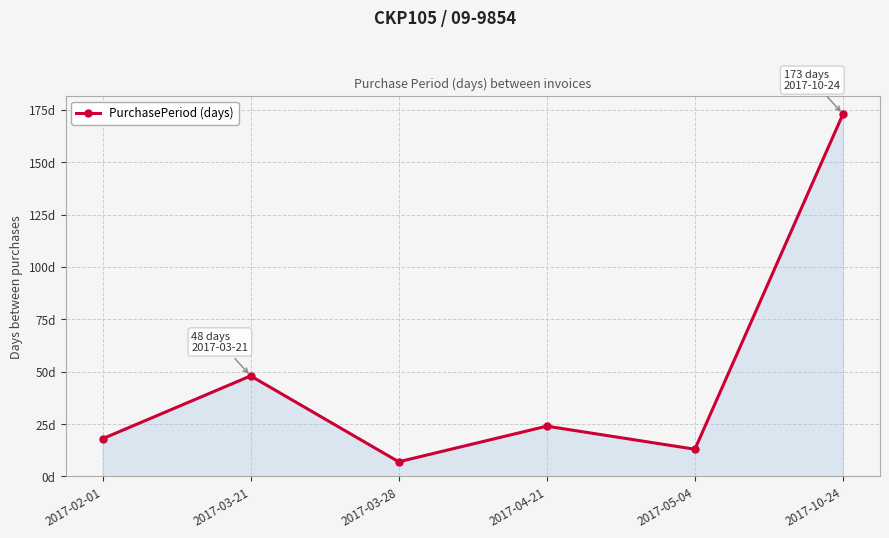

Is this an area chart (filled region under the line)?

Yes